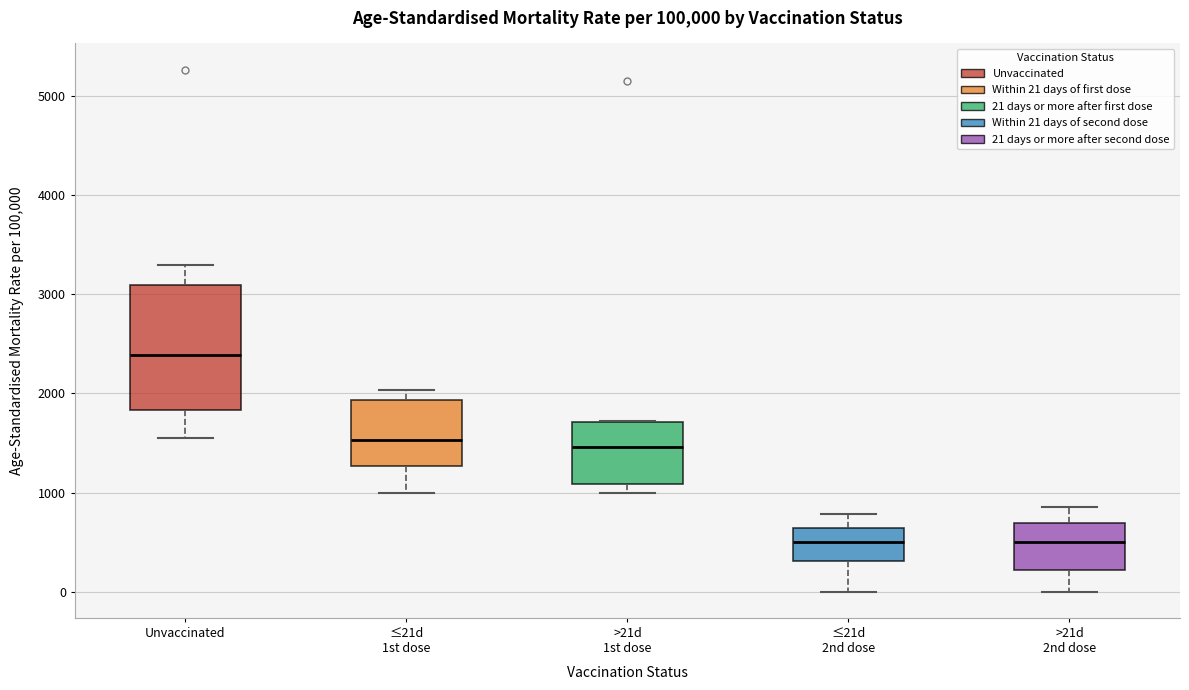

Where does the lower whisker of the box for Unvaccinated end on the y-axis? The values are not printed on the chart, so give them approximately, as read against the axis.

1500